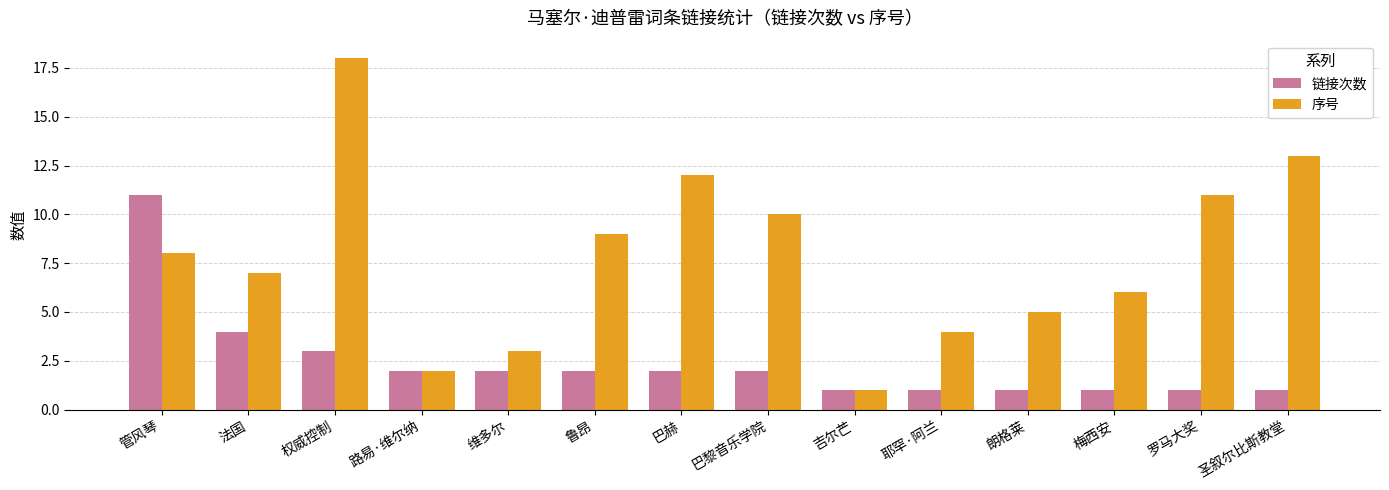

Which series has the largest total across all categories?

序号